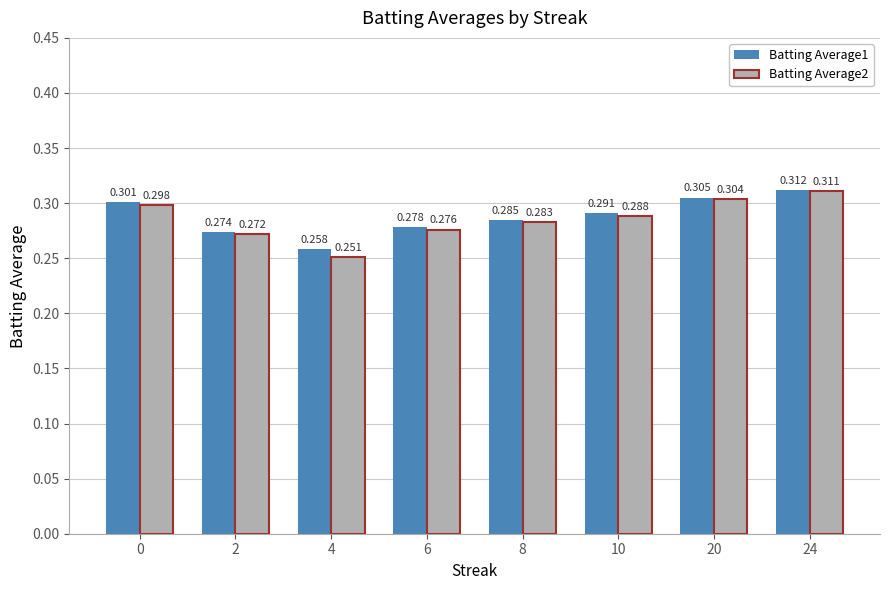

Which series has the largest total across all categories?

Batting Average1